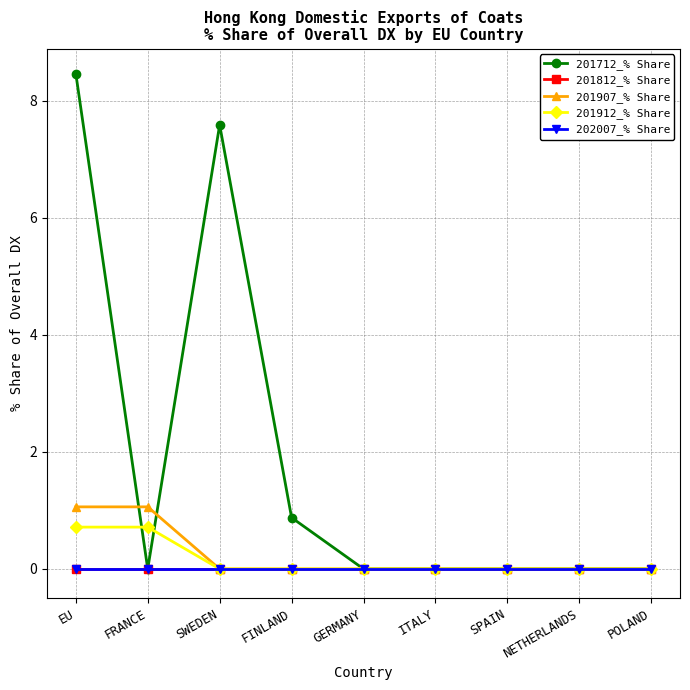

At NETHERLANDS, list the series in order from largest to smallest.

201712_% Share, 201812_% Share, 201907_% Share, 201912_% Share, 202007_% Share